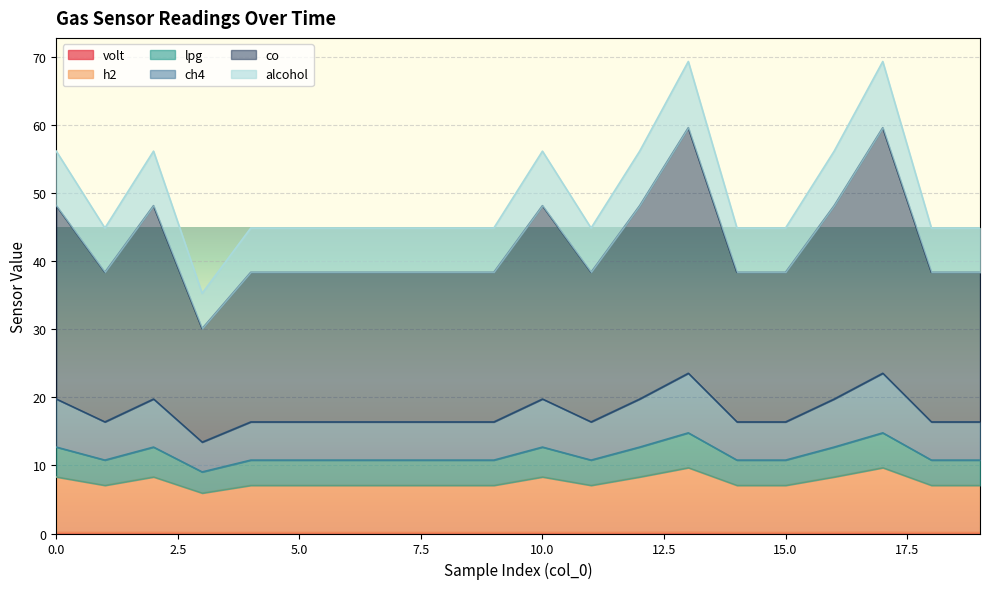

What is the spread (max minus min) of values at 9?

44.8